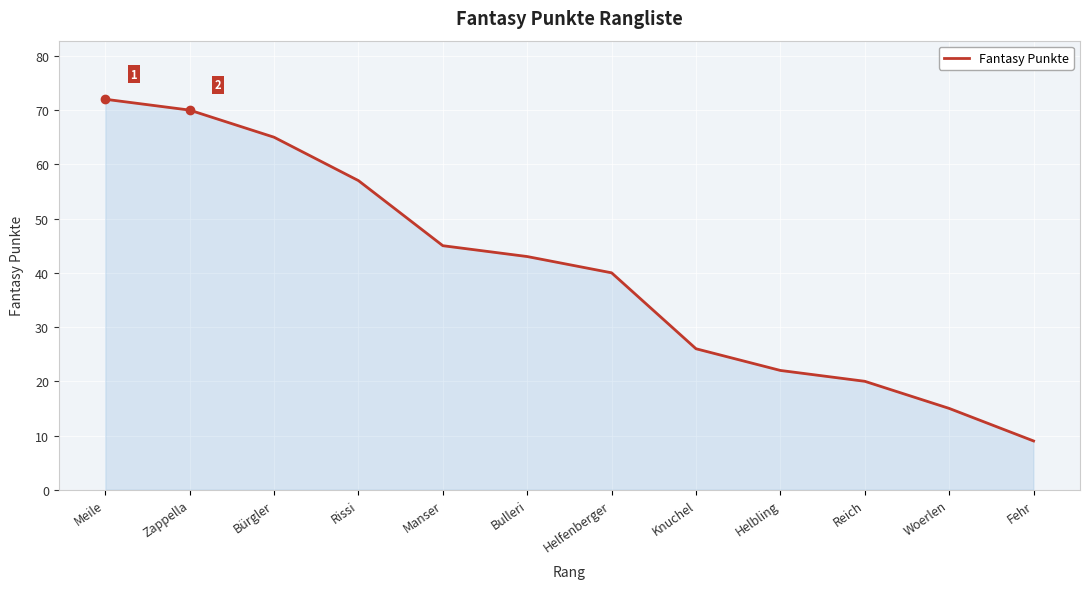

Which has a higher value, Reich or Helbling?

Helbling